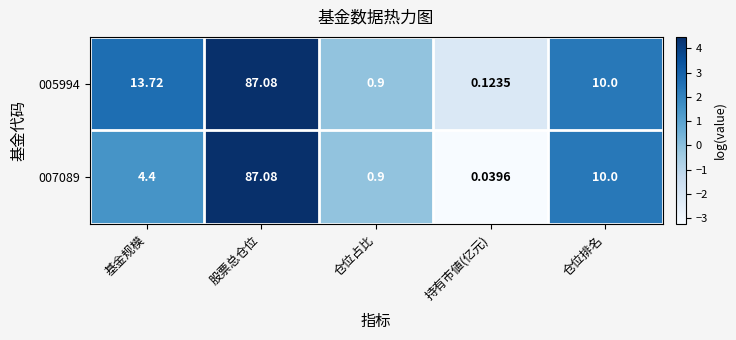

Rank the categories by 007089 value from lowest to highest.

持有市値(亿元), 仓位占比, 基金规模, 仓位排名, 股票总仓位